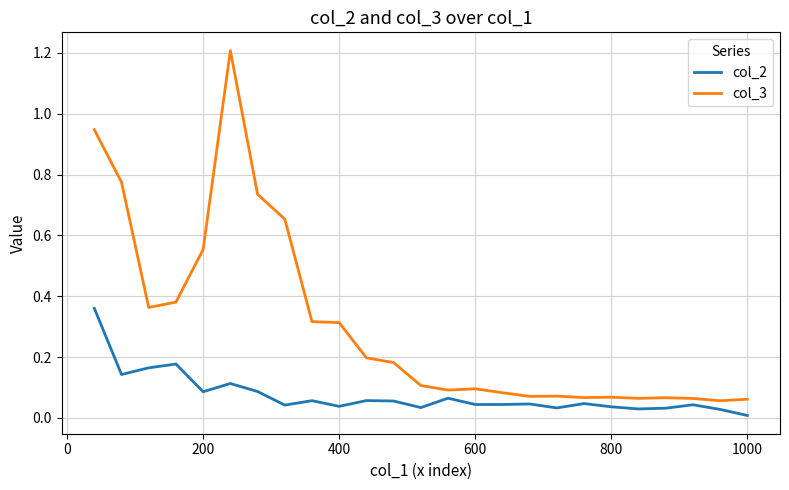

How many lines are shown in the chart?

2